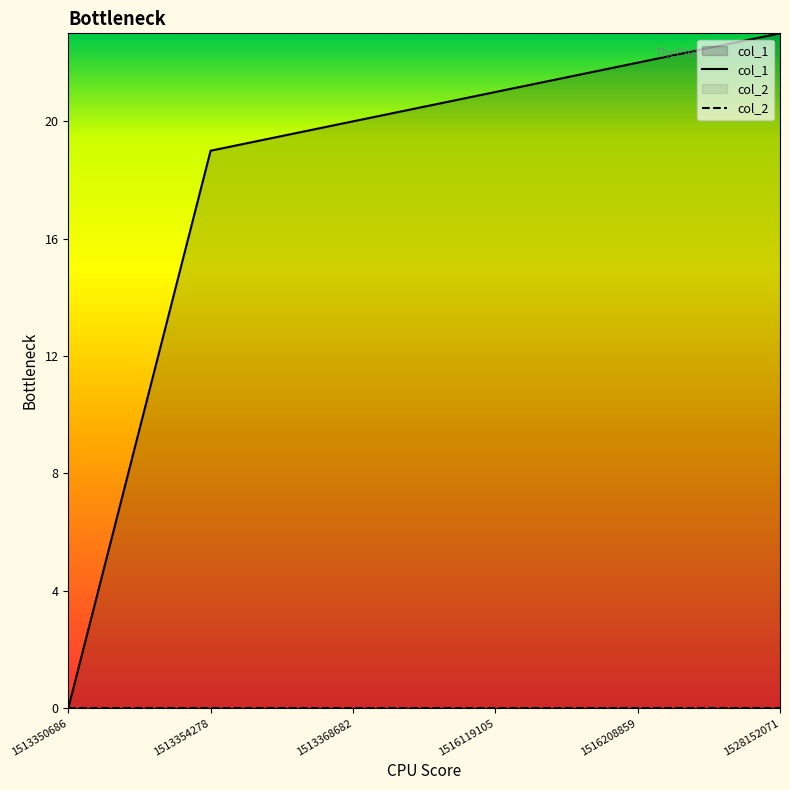

At which label does the data first exceed 21?

1516208859